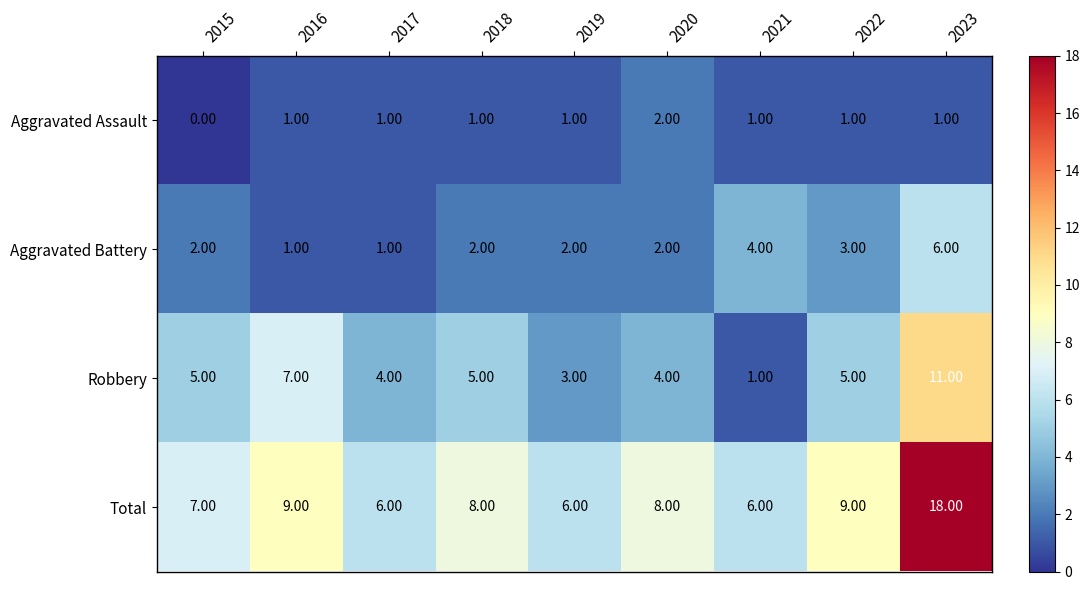

What is the average value of the Total series?

9